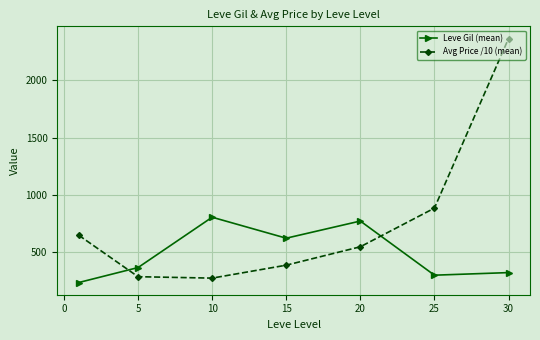

Which series has the largest total across all categories?

Avg Price /10 (mean)